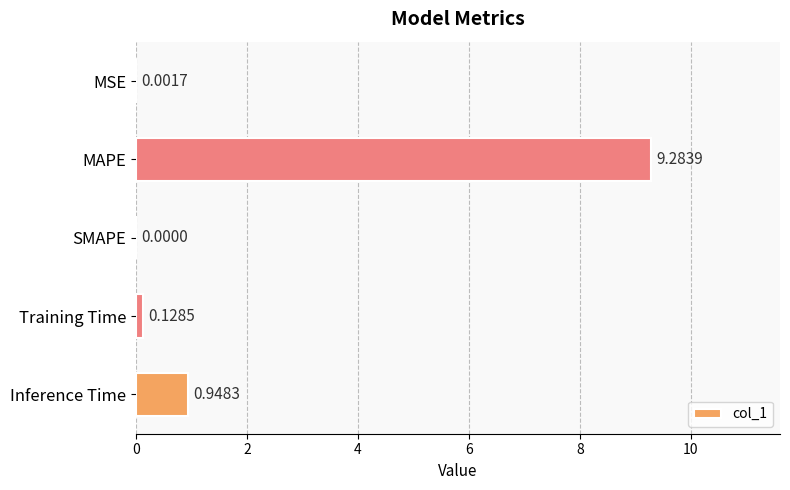

Which has a higher value, Inference Time or MSE?

Inference Time